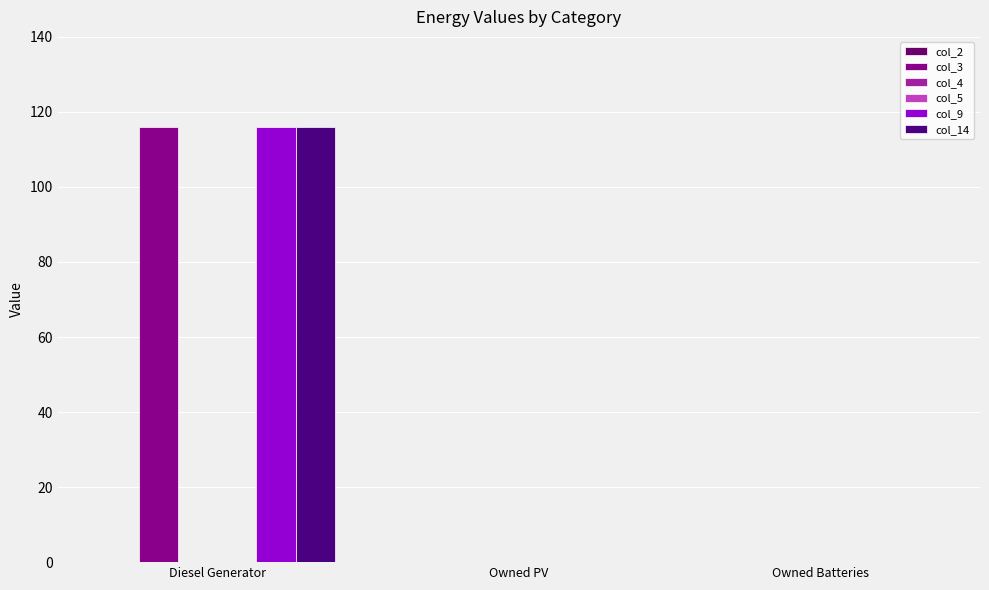

Which series has the largest total across all categories?

col_3